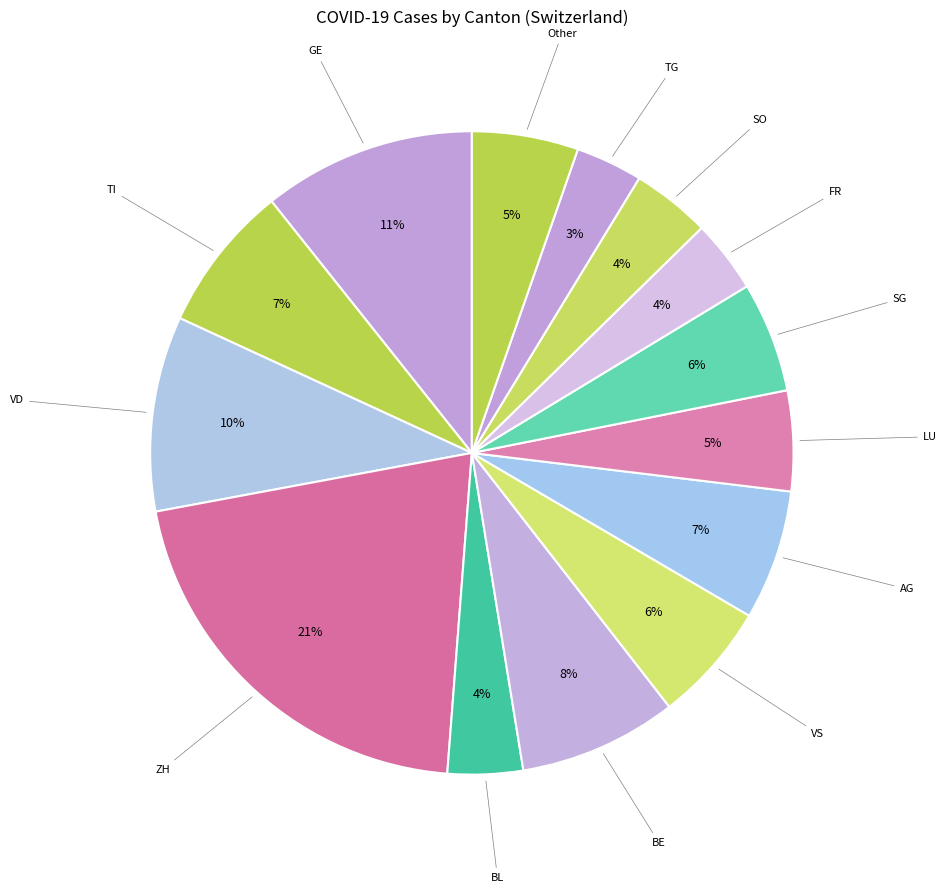

Does any single category account for the majority?

No